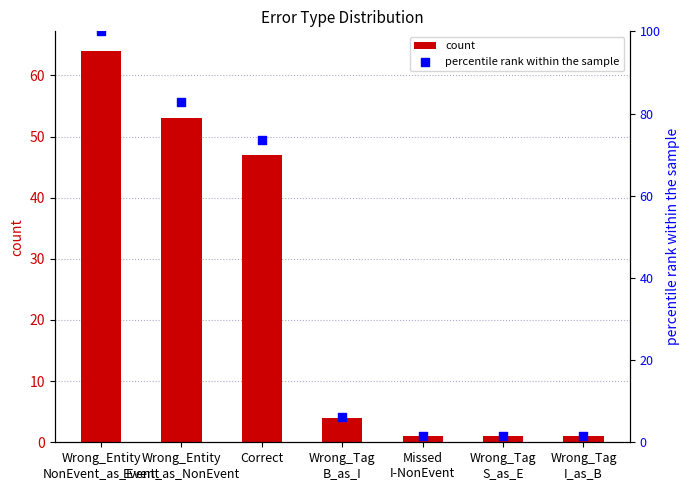

Which series has the largest total across all categories?

percentile rank within the sample